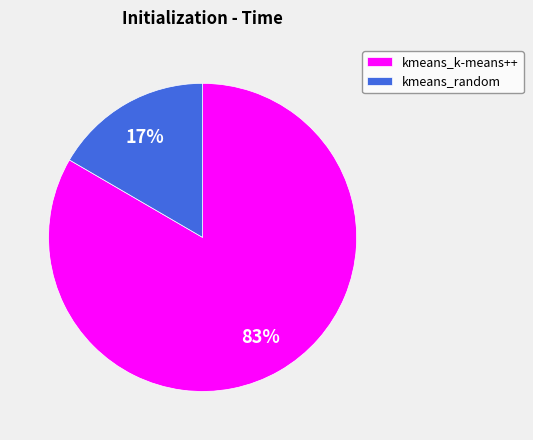

Is it true that kmeans_k-means++ is 83% of the pie?

True